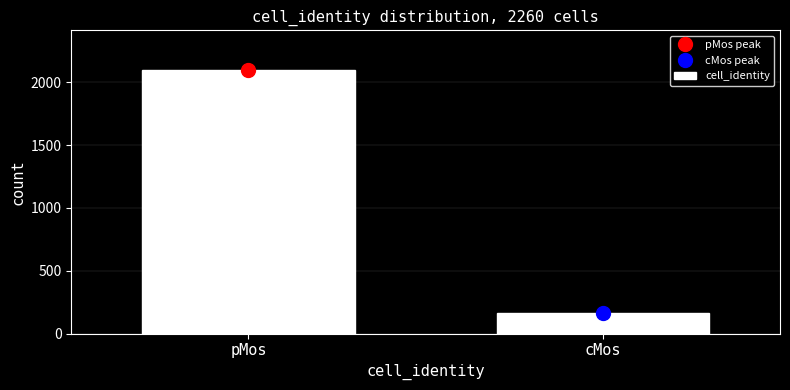

Reading left to right, what are all the values shown in this chart?

pMos=2100	cMos=160